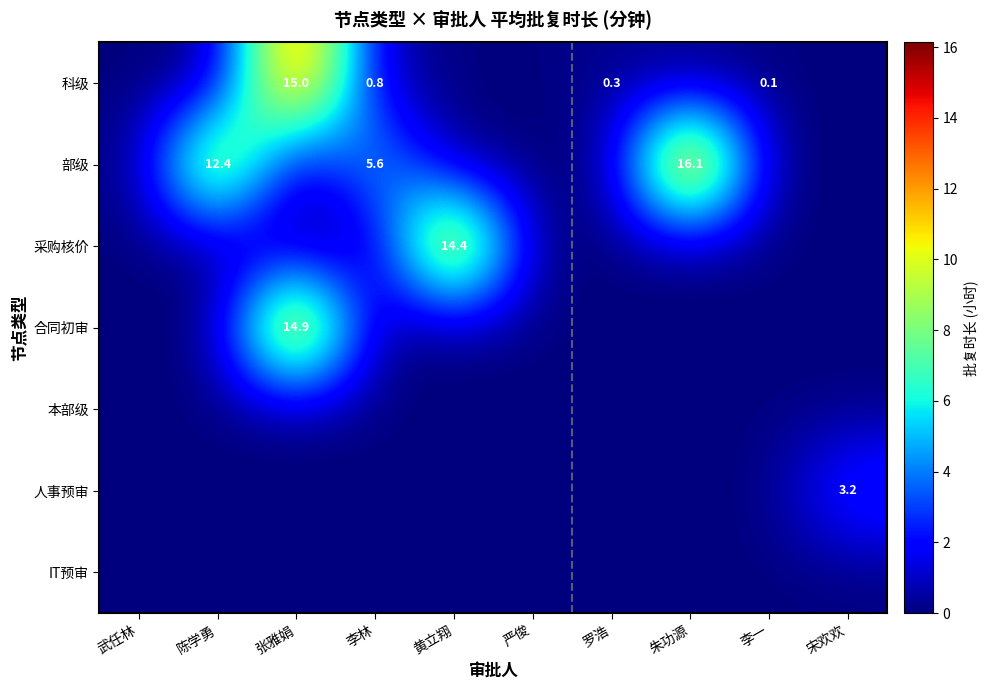

What is the total value across all series at 李林?

6.4